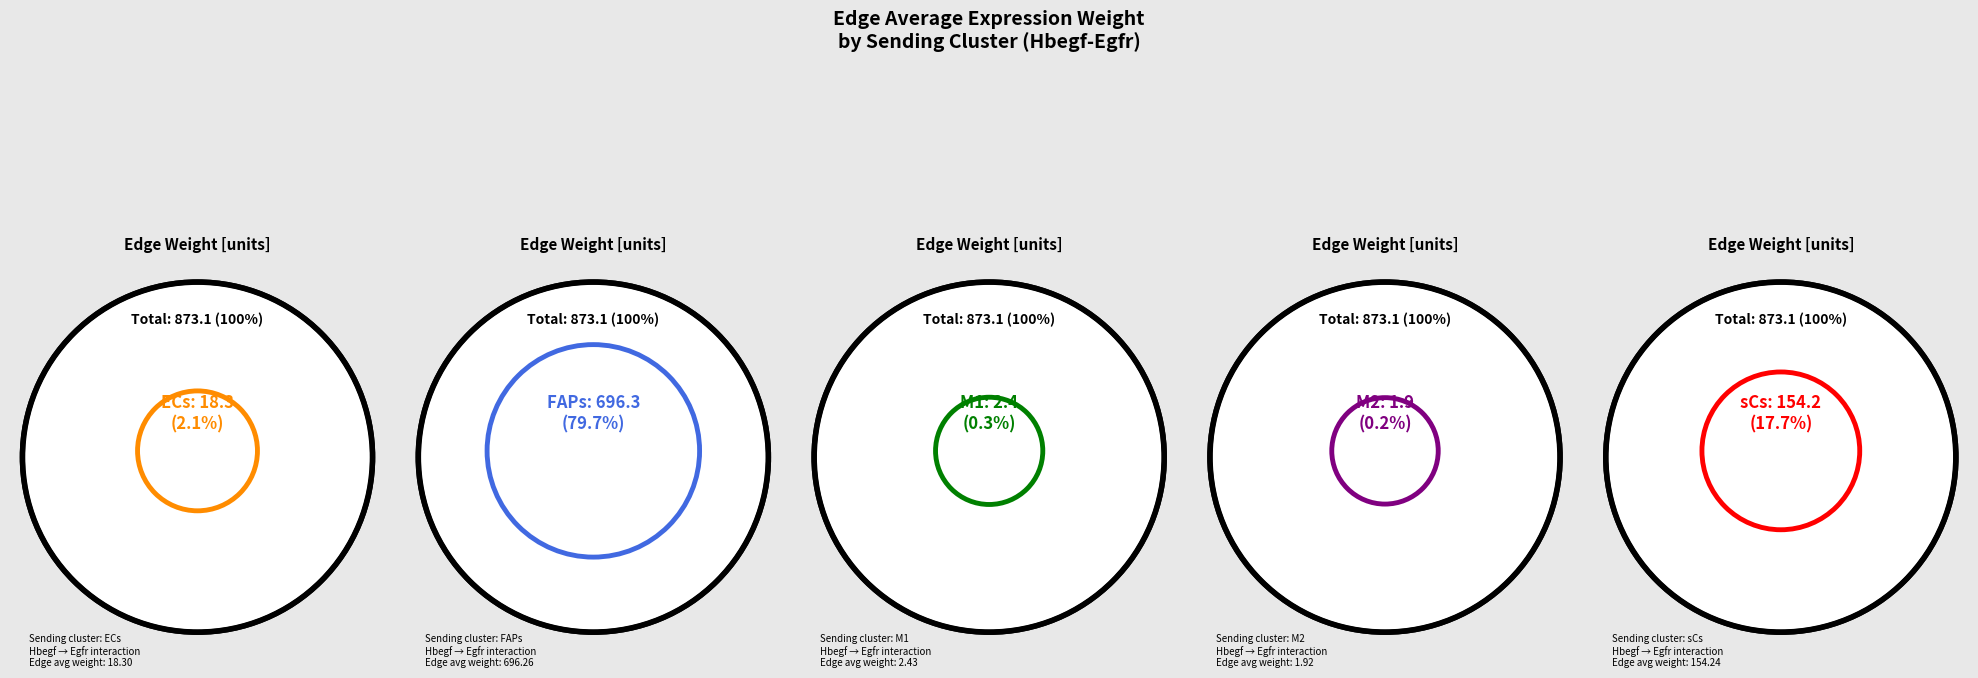

To the nearest percent, what is the average slice percentage?

20%